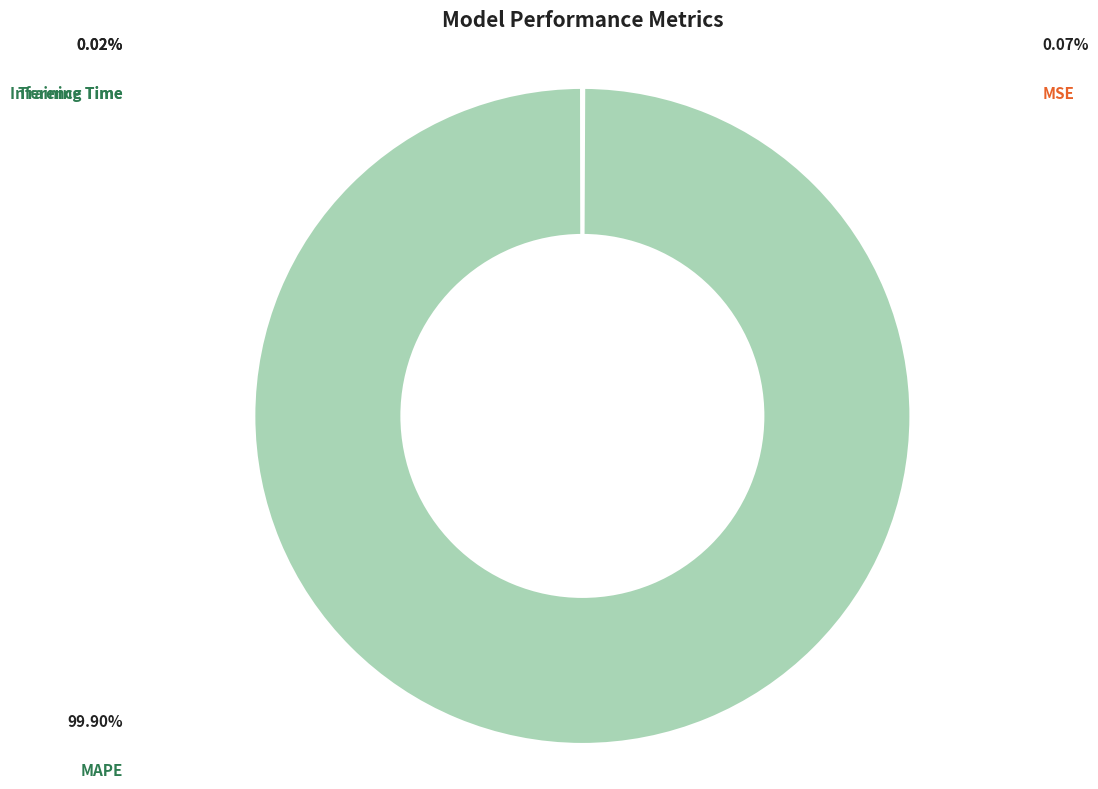

Does any single category account for the majority?

Yes